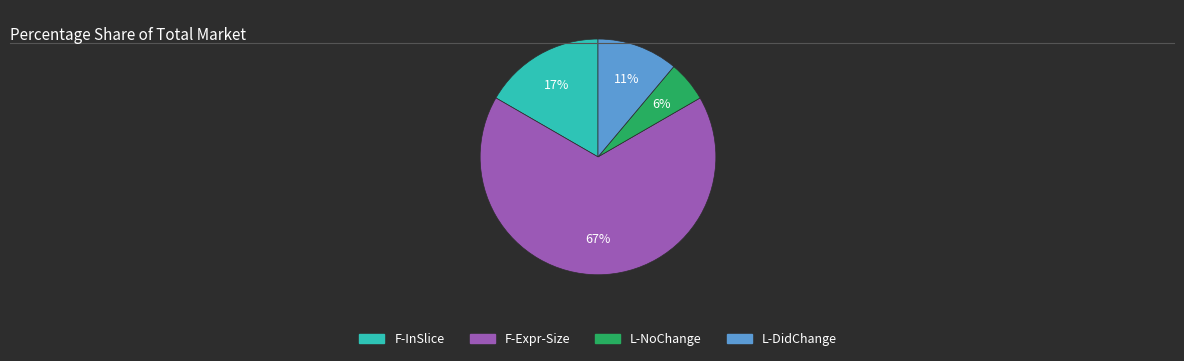

To the nearest percent, what is the average slice percentage?

25%